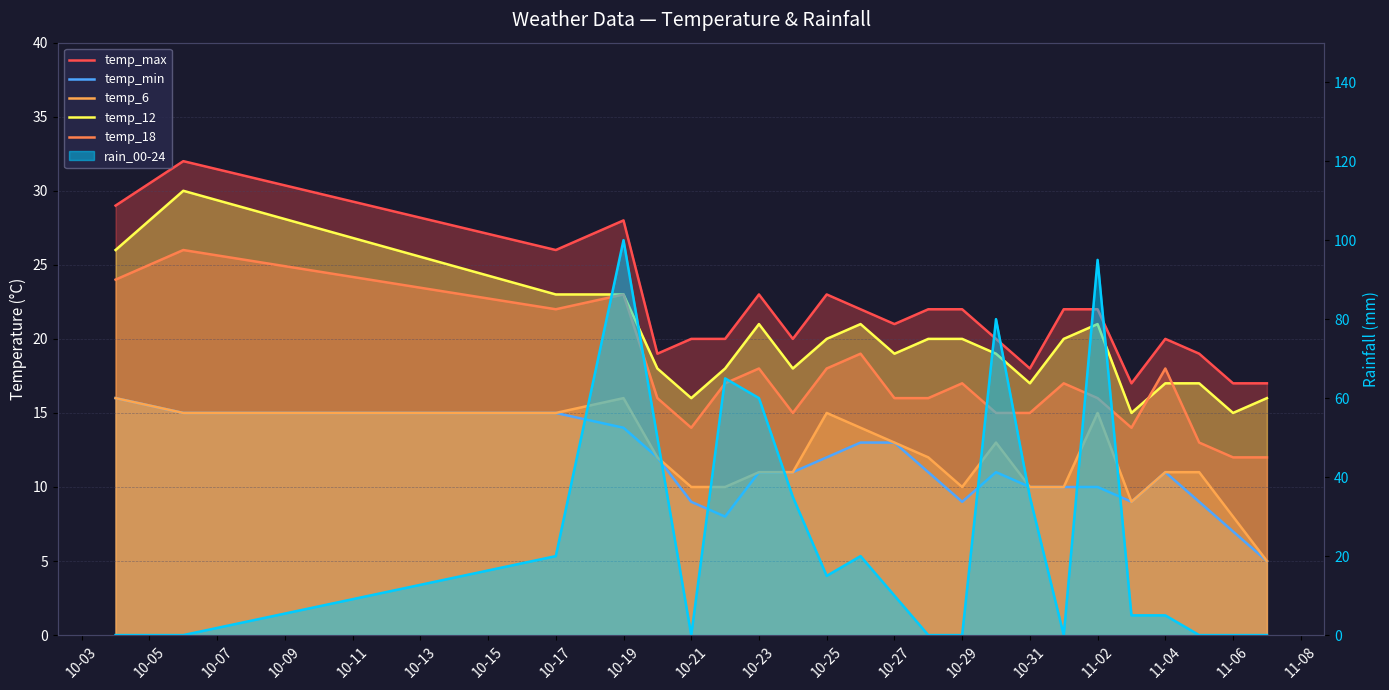

True or false: temp_min has more than 0 points higher than both neighbors.

True